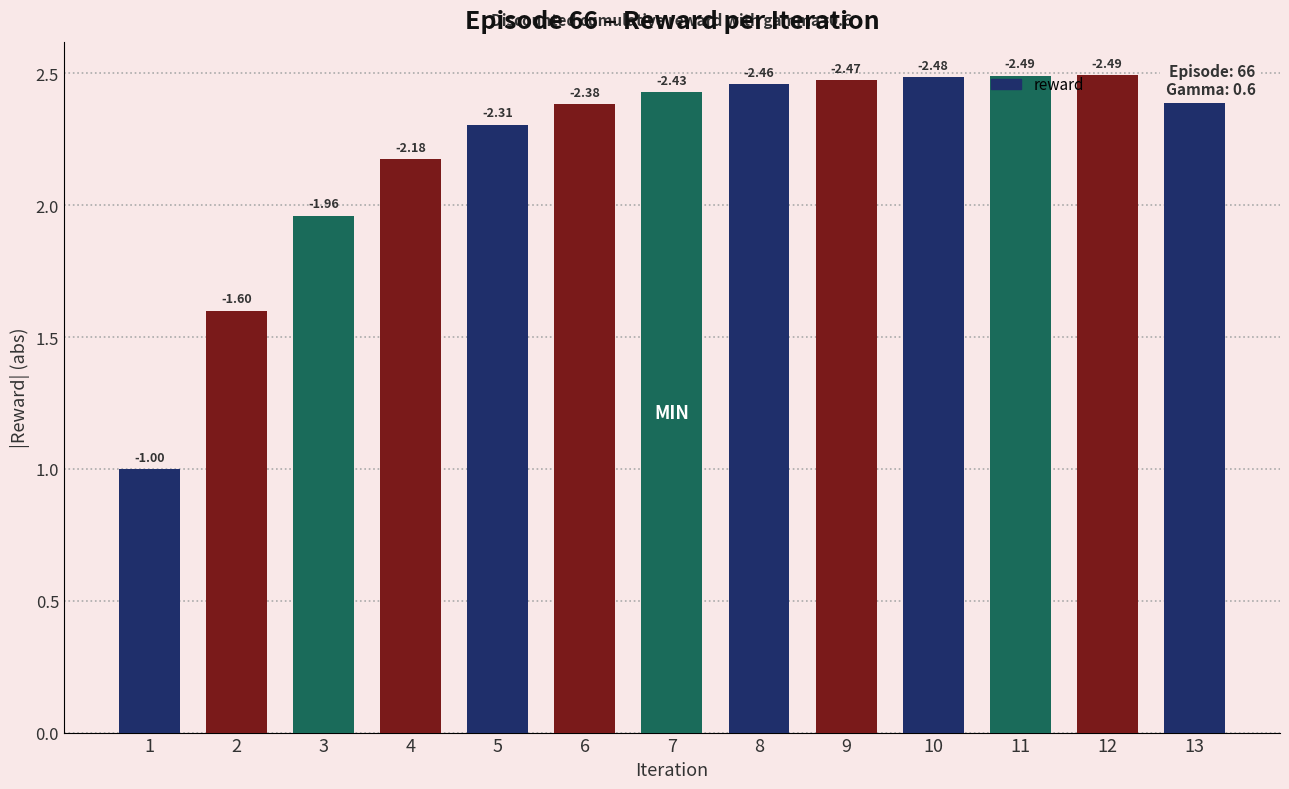

Are the bars horizontal?

No